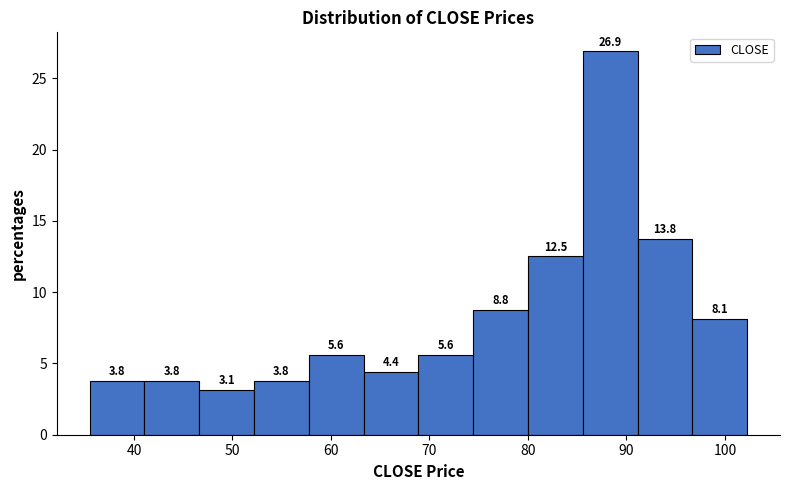

Which range on the x-axis has the tallest bar?

86 to 91